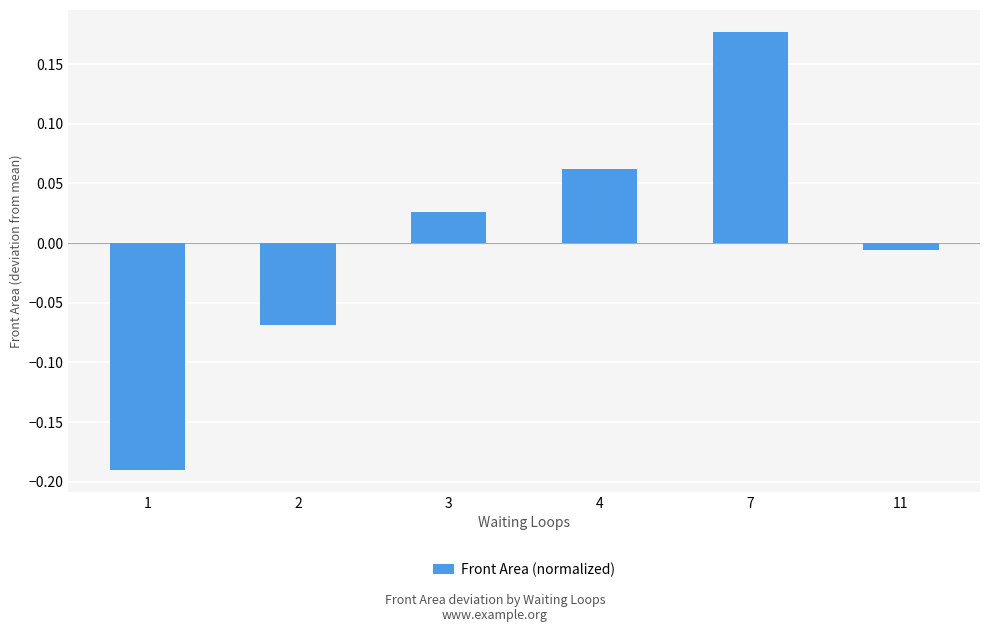

List the labels in order of value, largest first.

7, 4, 3, 11, 2, 1